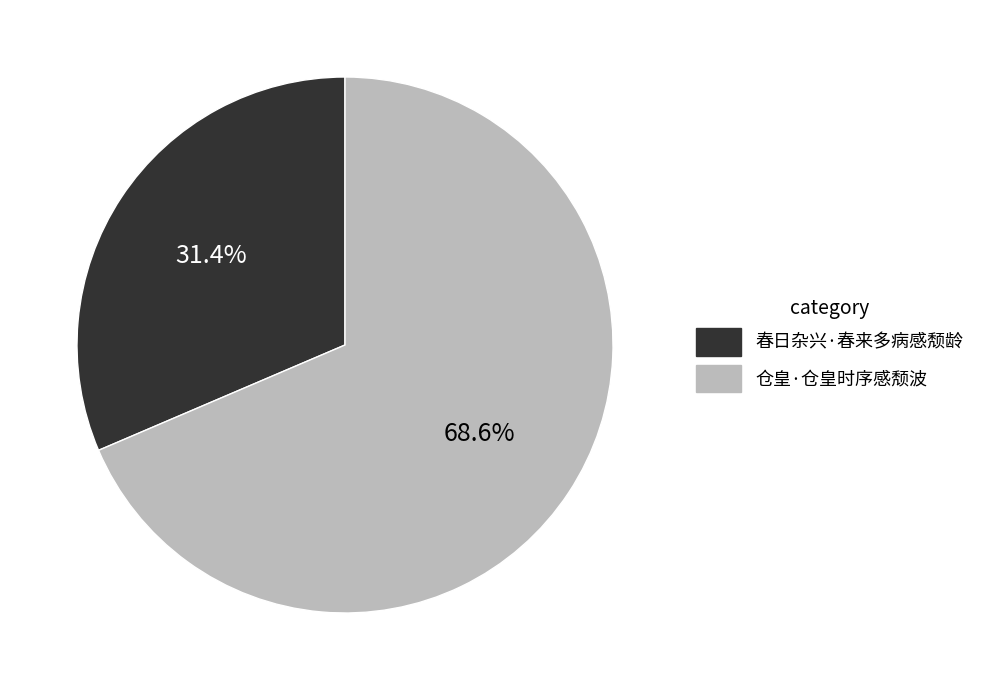

Is the sum of 春日杂兴·春来多病感颓龄 and 仓皇·仓皇时序感颓波 greater than half?

Yes